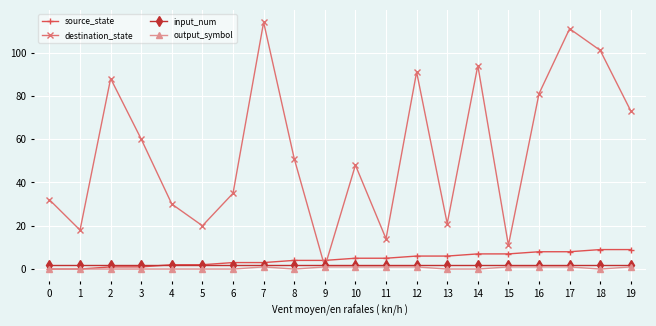

True or false: source_state and destination_state cross at least once.

True